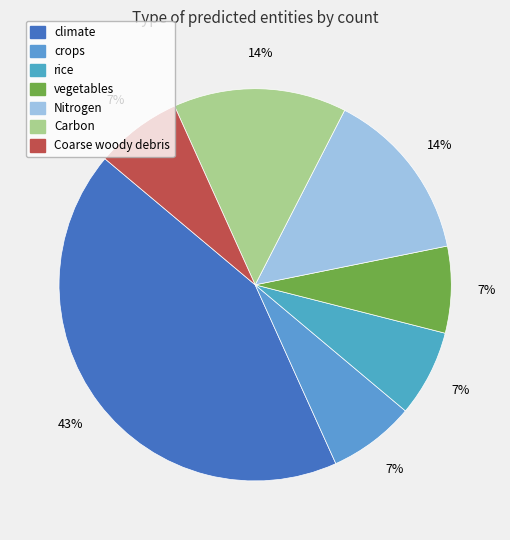

To the nearest percent, what is the difference between the largest and smallest slice percentages?

36%